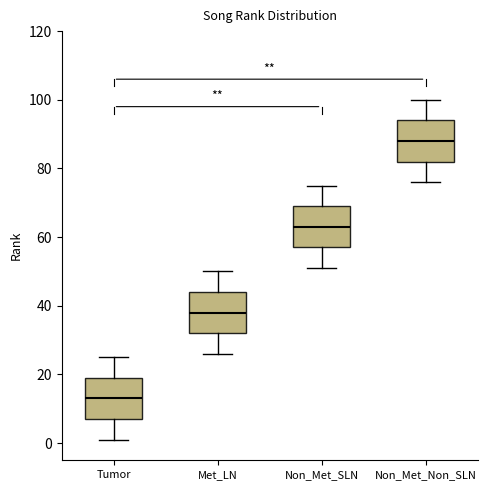

Which box has the highest median line?

Non_Met_Non_SLN